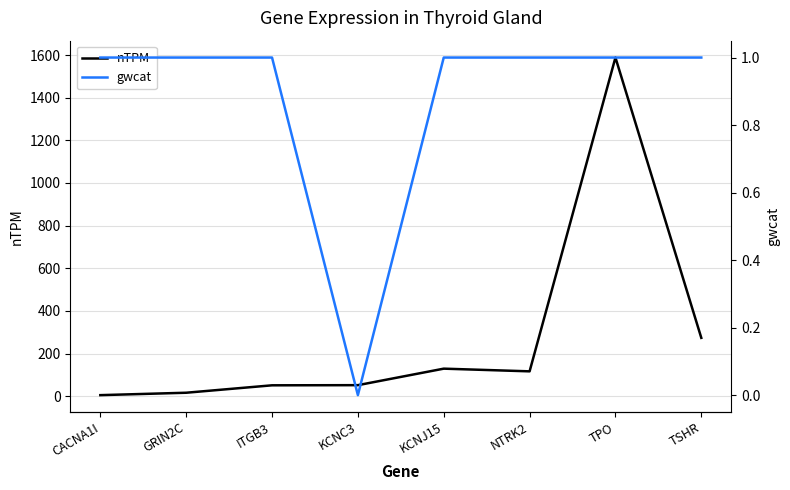

Where is the first local maximum for nTPM?

KCNJ15